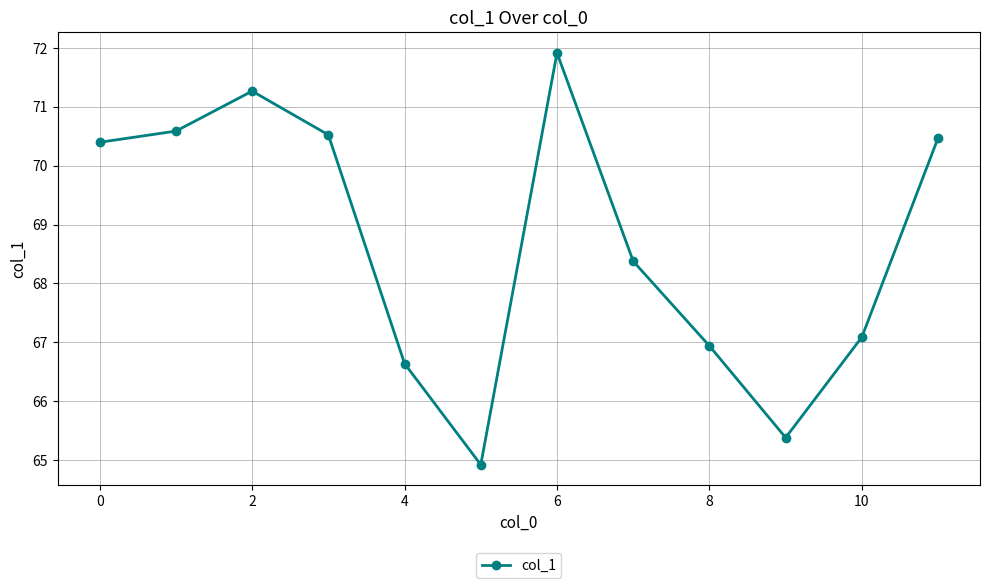

Reading left to right, extract all data points from this chart.

70.4	70.6	71.3	70.5	66.6	64.9	71.9	68.4	66.9	65.4	67.1	70.5